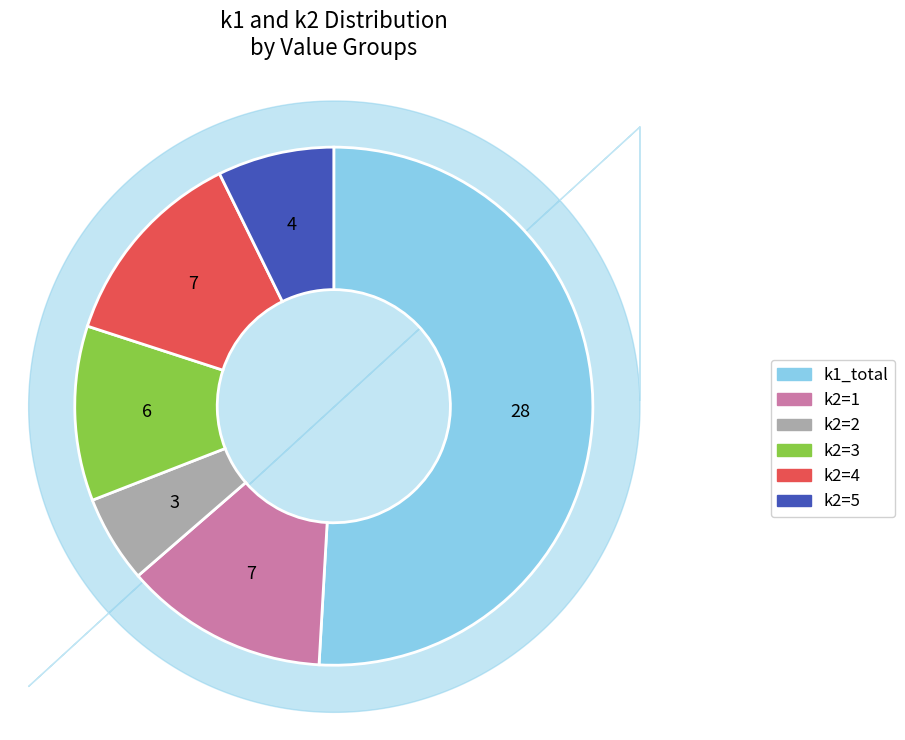

Is there a majority slice in this chart?

Yes